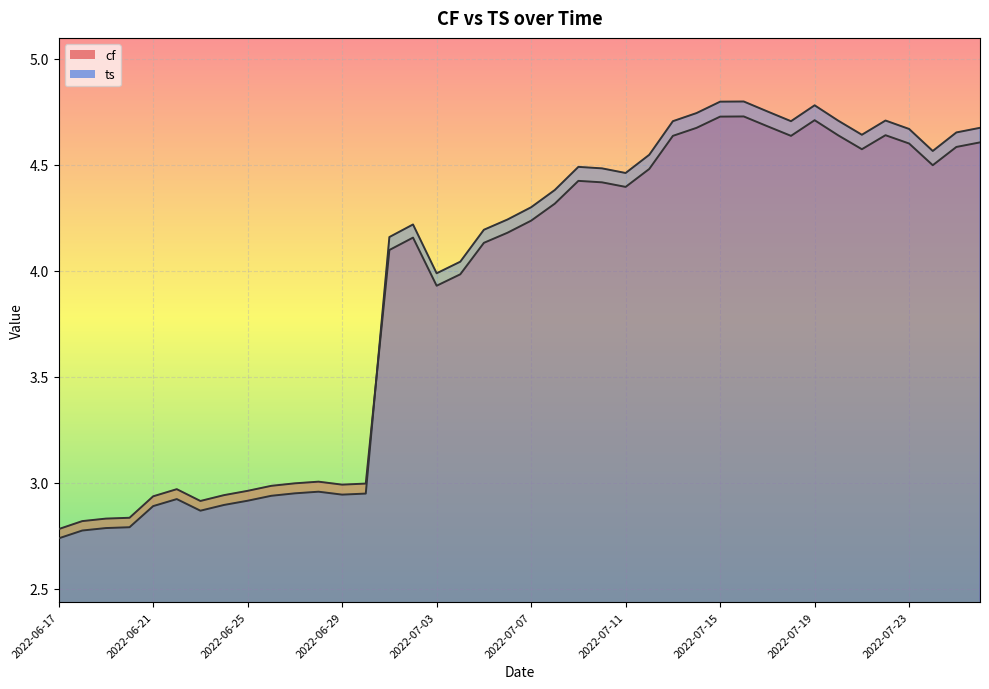

Which series has the largest range (max minus min)?

ts